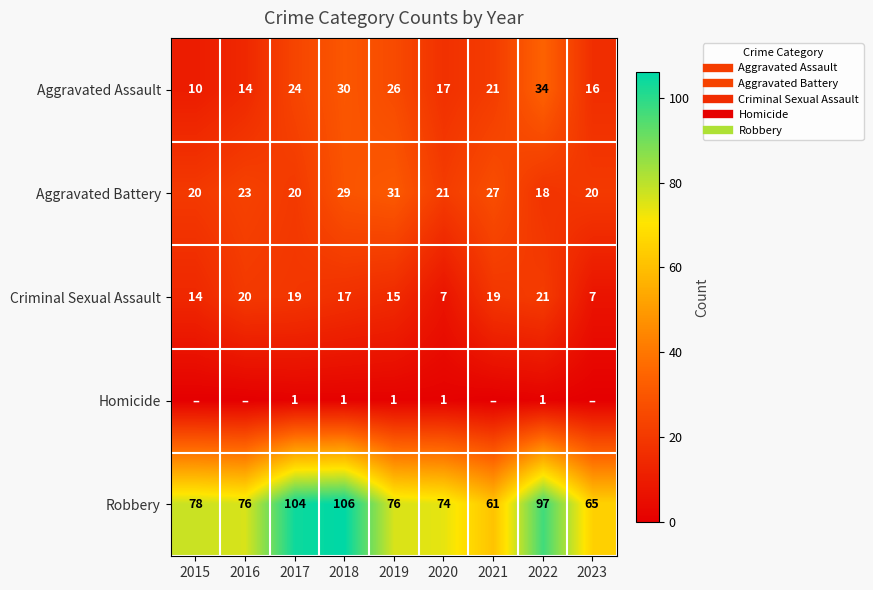

True or false: Homicide has a value of 1 at 2020.

False